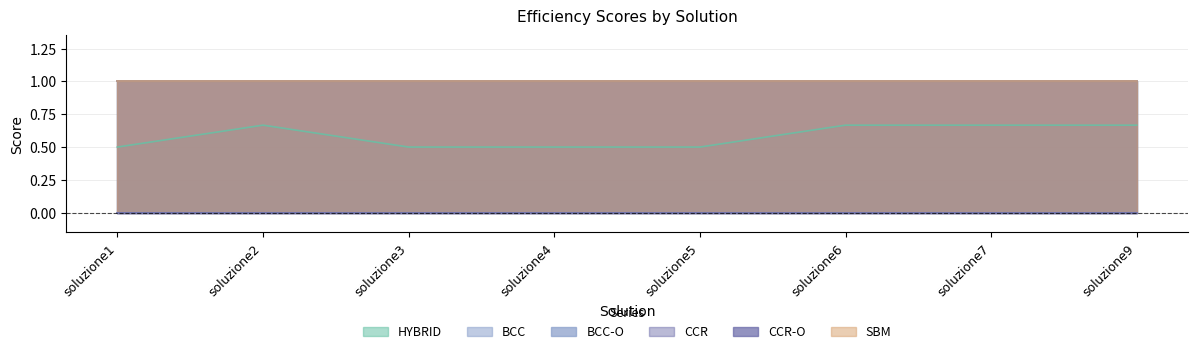

What is the difference between the highest and lowest values at soluzione6?

1.0